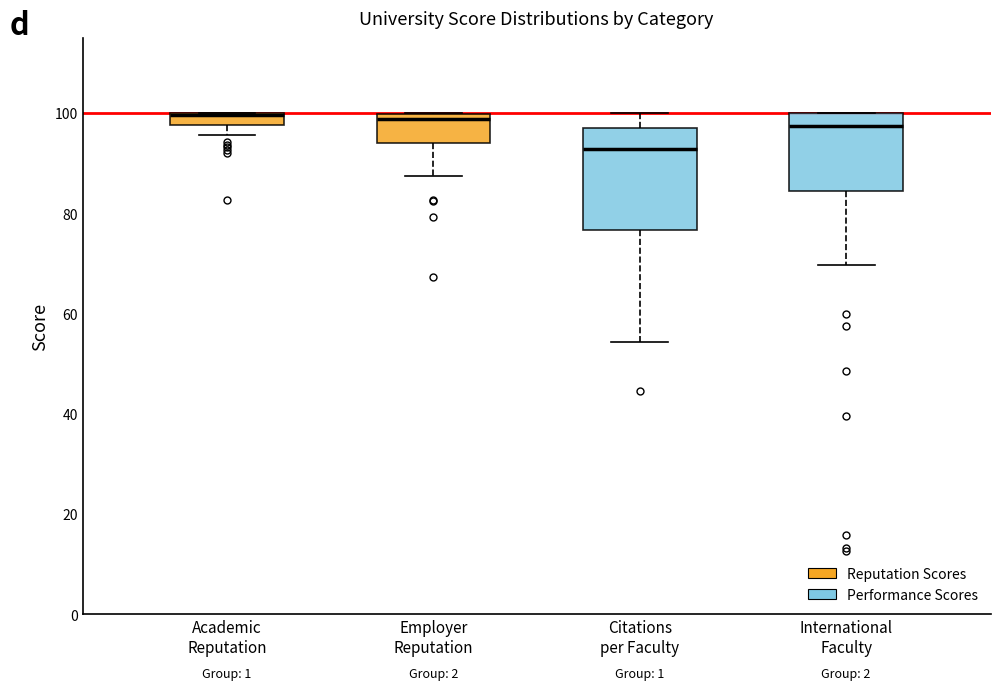

Where is the lower edge of the box for International Faculty on the y-axis? The values are not printed on the chart, so give them approximately, as read against the axis.

84